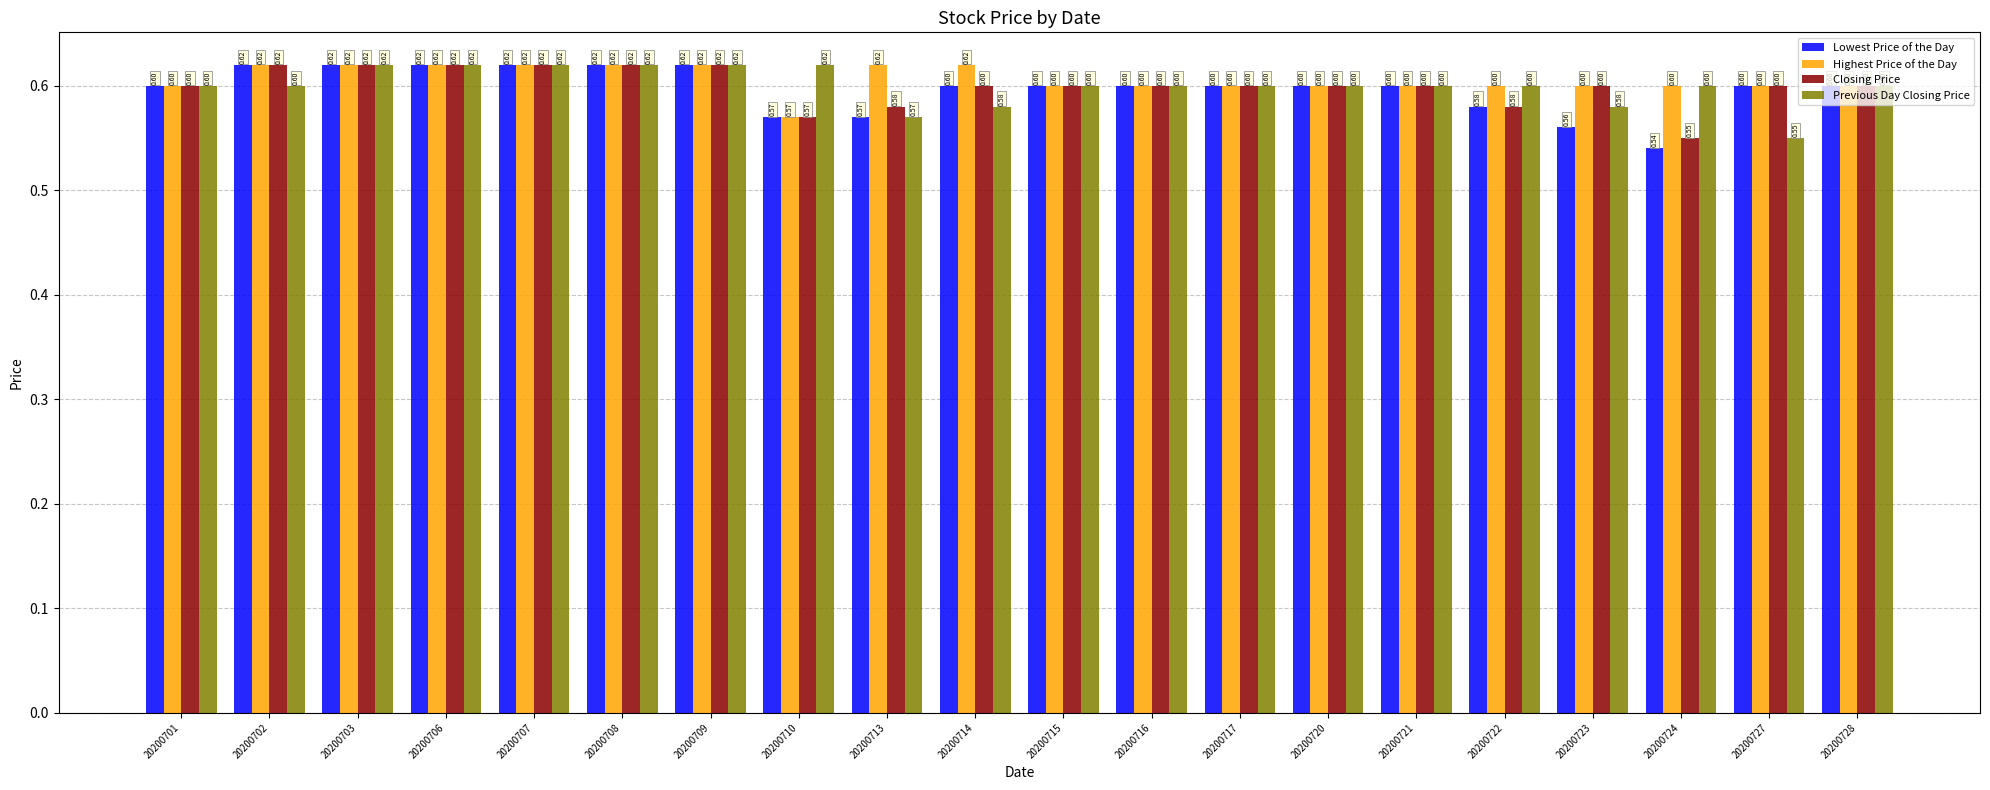

Is it true that Highest Price of the Day equals 0.6 at 20200724?

True